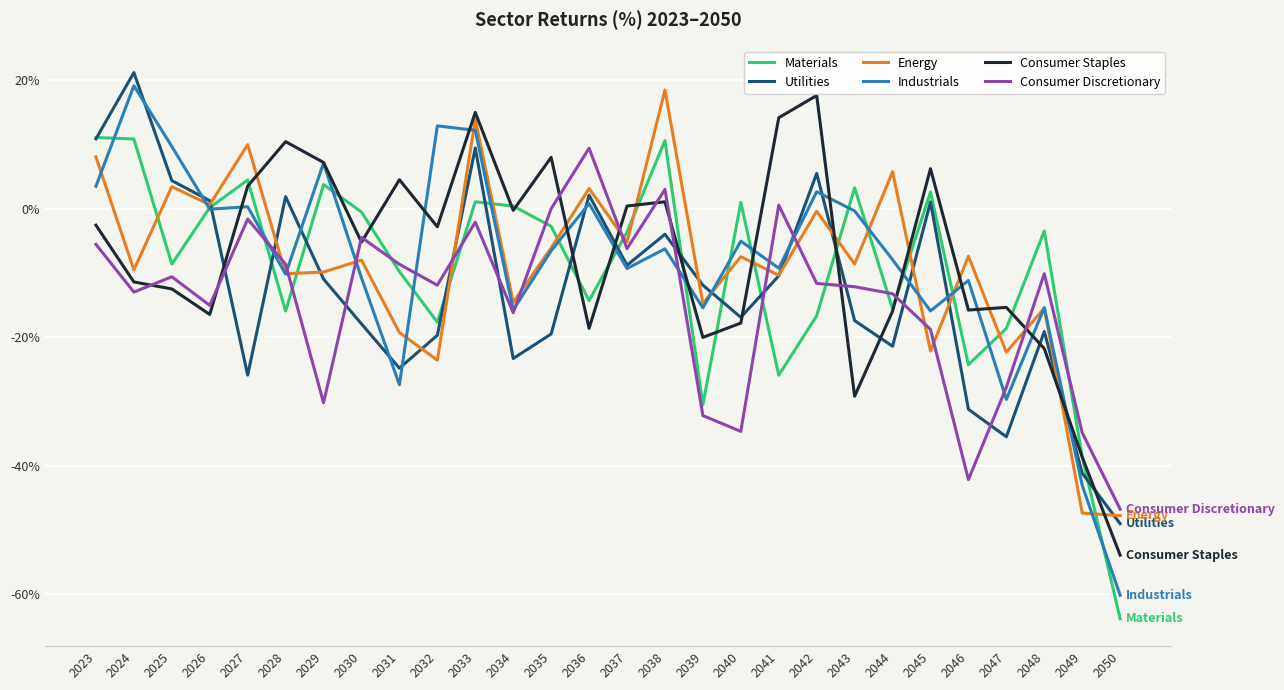

Read the Energy value at 2038.

18.5